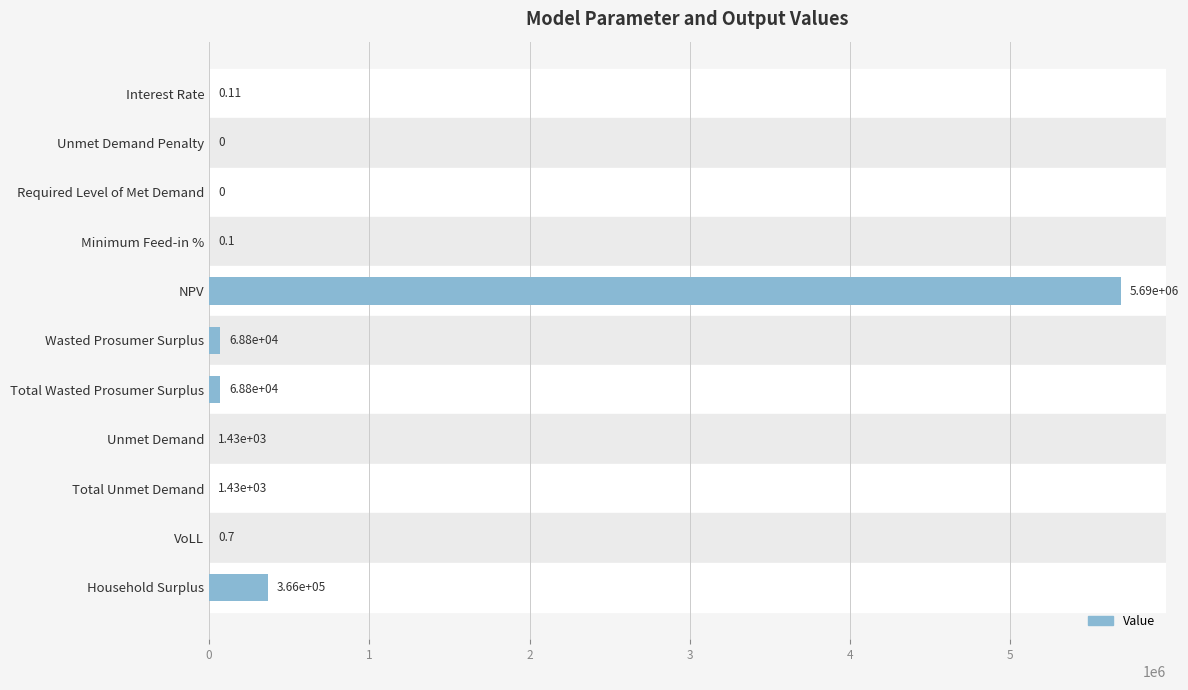

Which has a higher value, NPV or Unmet Demand?

NPV